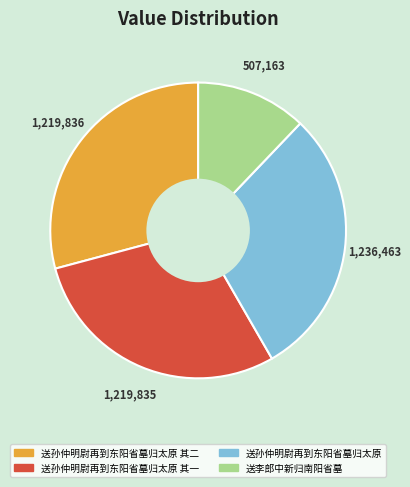

Count the number of slices in the pie.

4